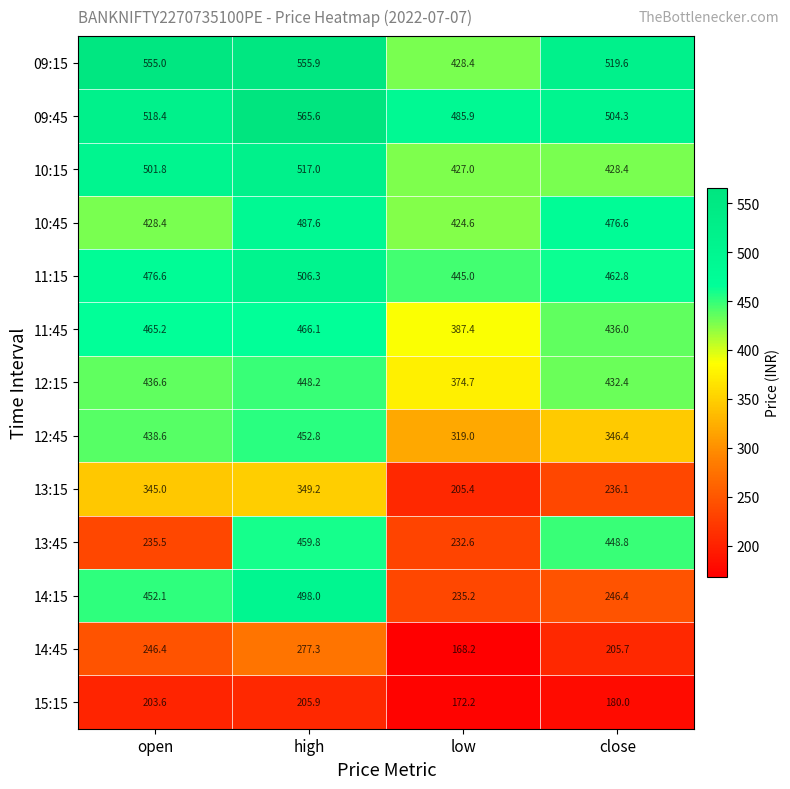

What is the maximum value shown in the chart?

565.6